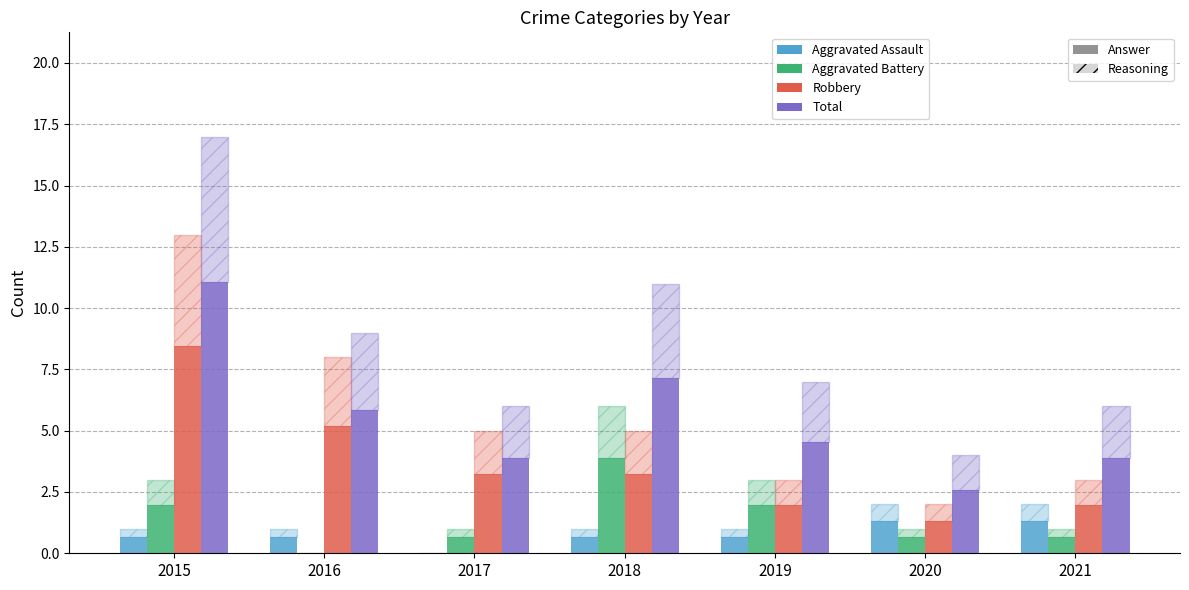

The value of Aggravated Battery at 2019 is 0.8. True or false?

False